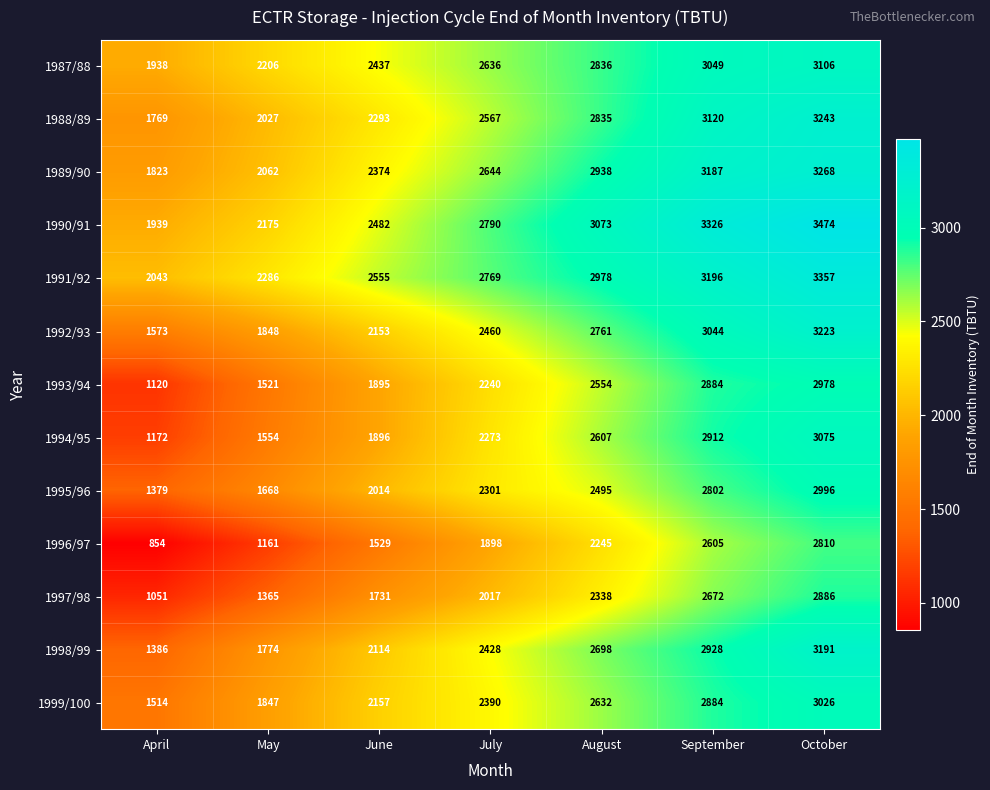

At which label is 1997/98 closest to 1968?

July